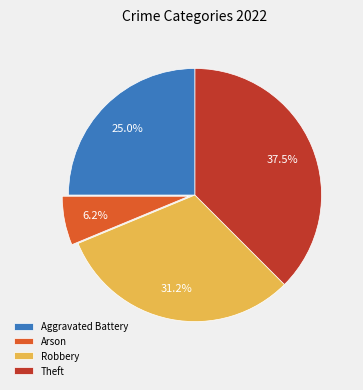

Which has a higher value, Theft or Arson?

Theft